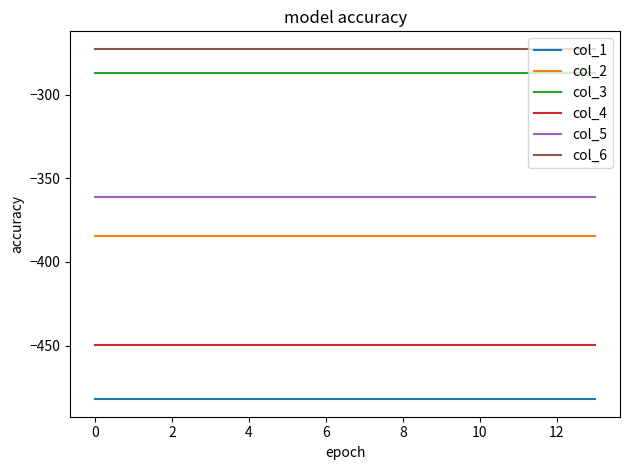

True or false: col_3 and col_4 intersect in this chart.

False